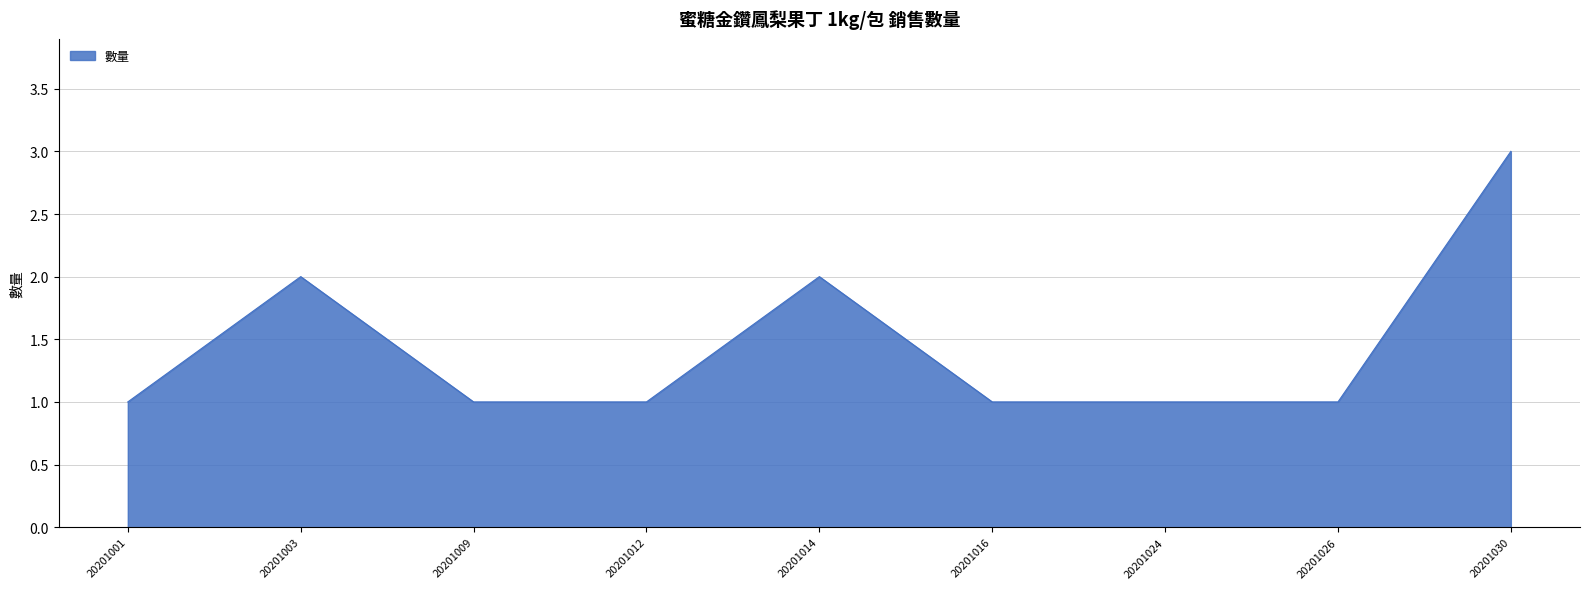

The value at 20201012 is 1. True or false?

True